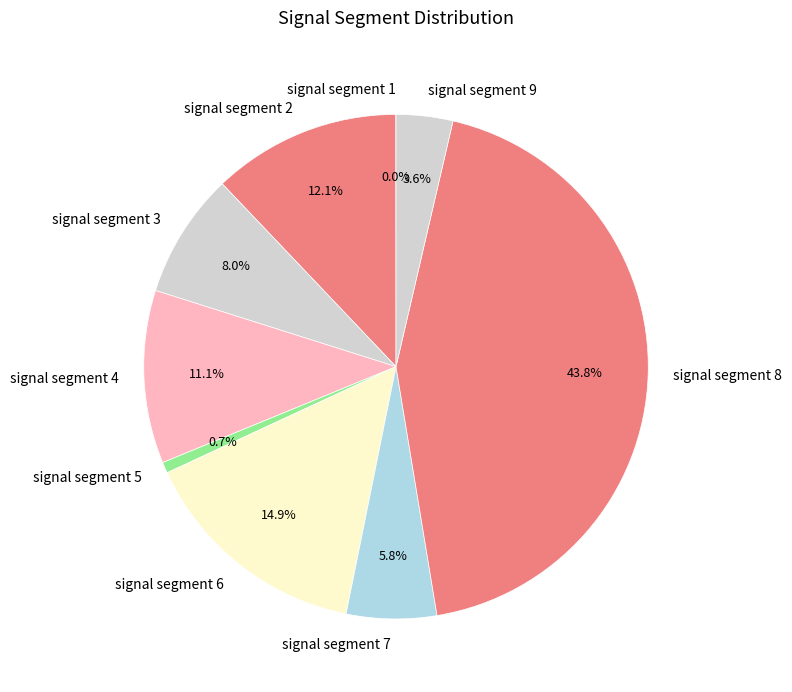

Is it true that signal segment 5 is 1% of the pie?

True